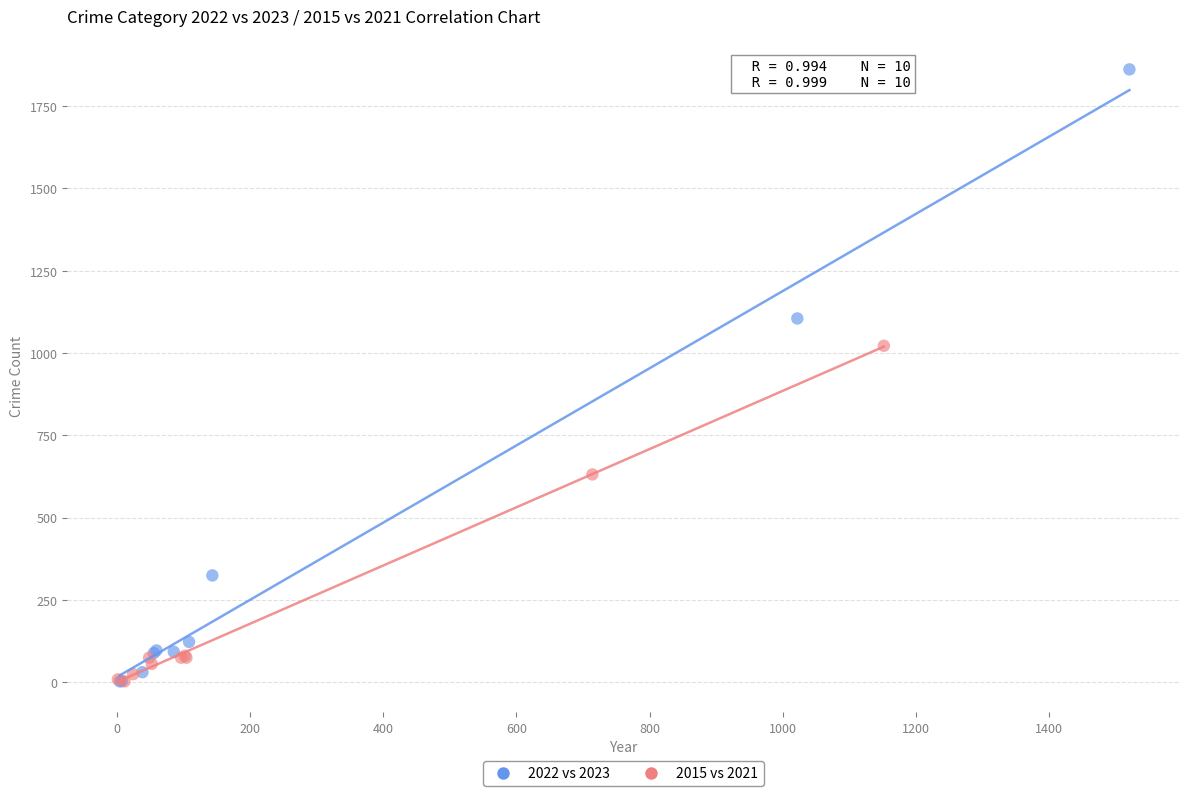

Which series has the widest spread of Y values?

2022 vs 2023